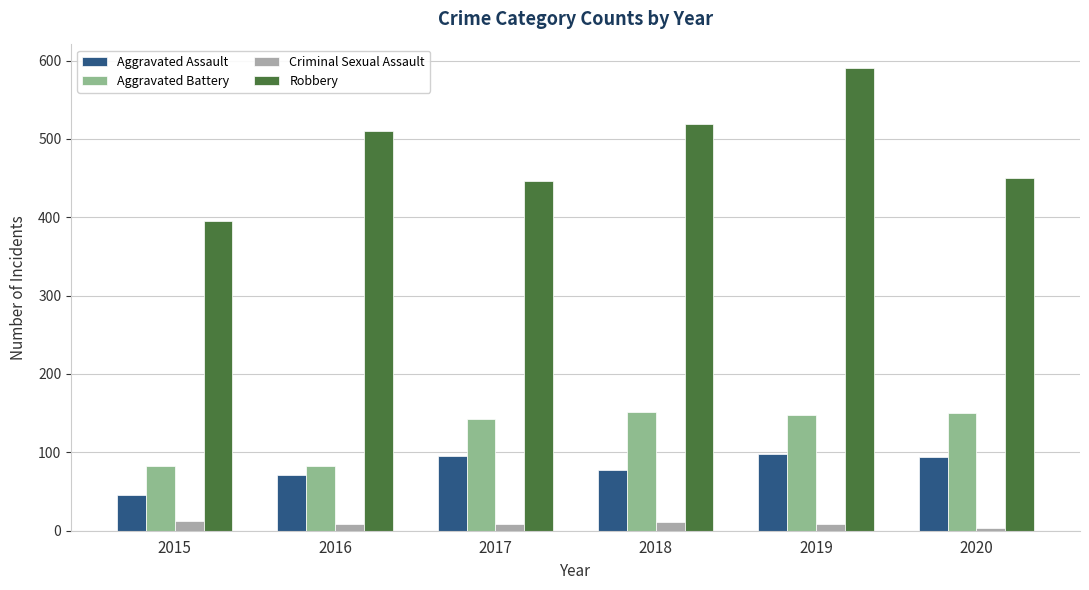

What is the maximum value shown in the chart?

591